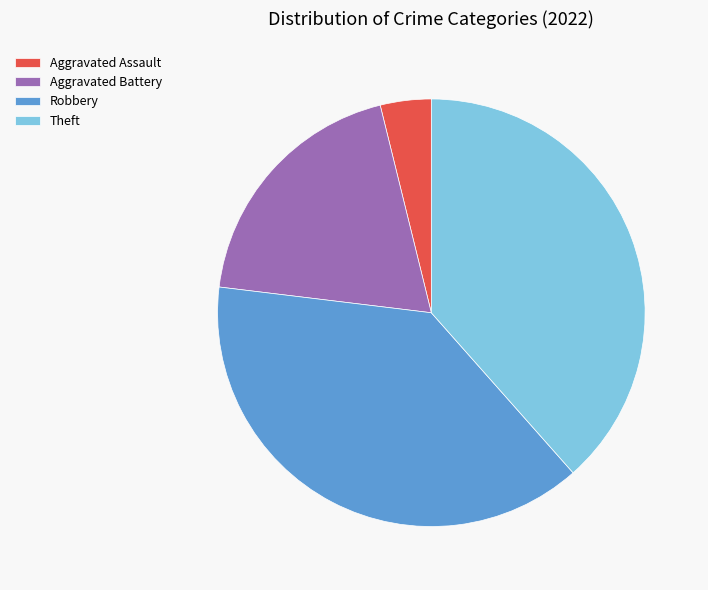

The Theft slice represents 38% of the pie. True or false?

True